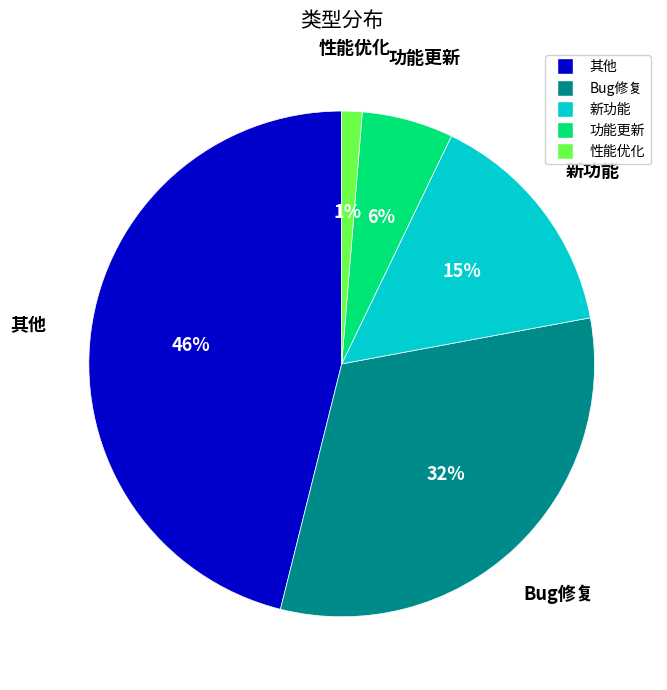

To the nearest percent, what is the average slice percentage?

20%